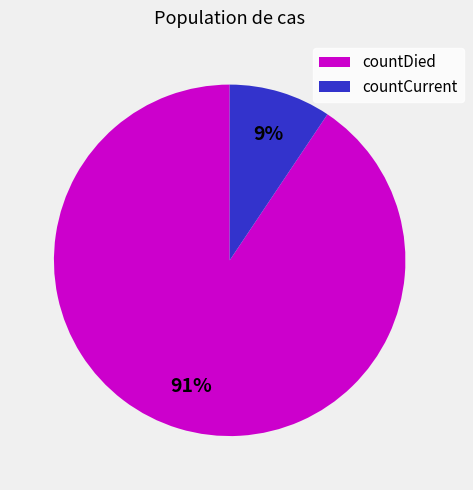

Which category has the smallest portion of the pie?

countCurrent